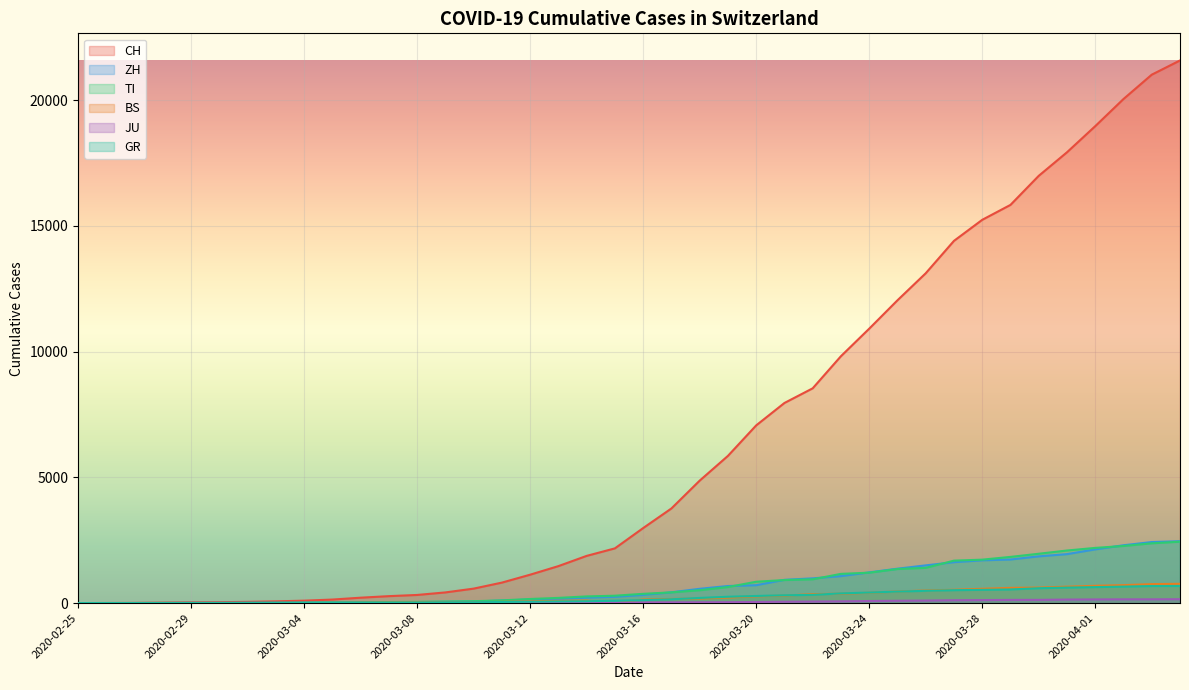

How many values in CH are above zero?

39